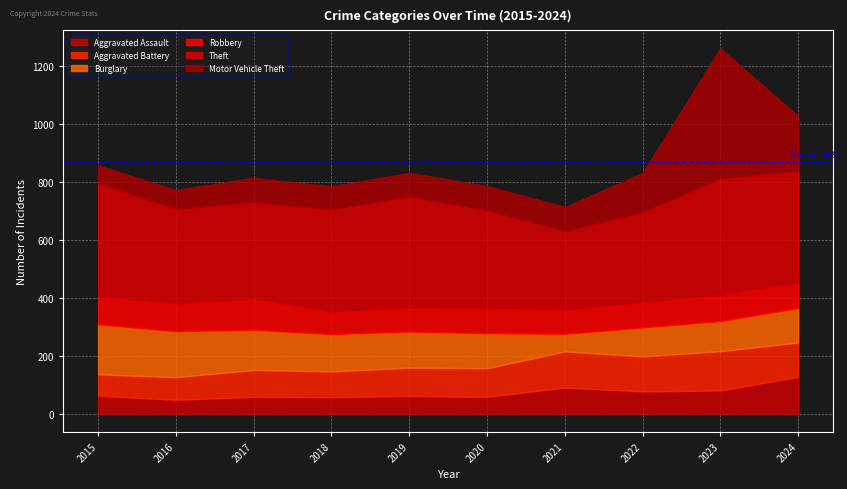

Where is the first local minimum for Aggravated Battery?

2018